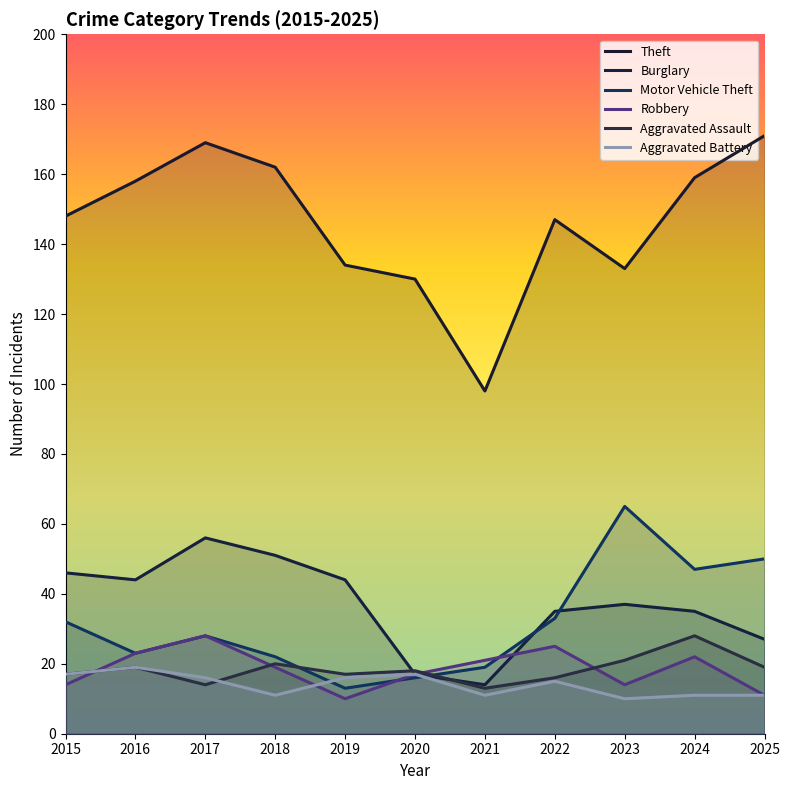

Read the Aggravated Battery value at 2018.

11